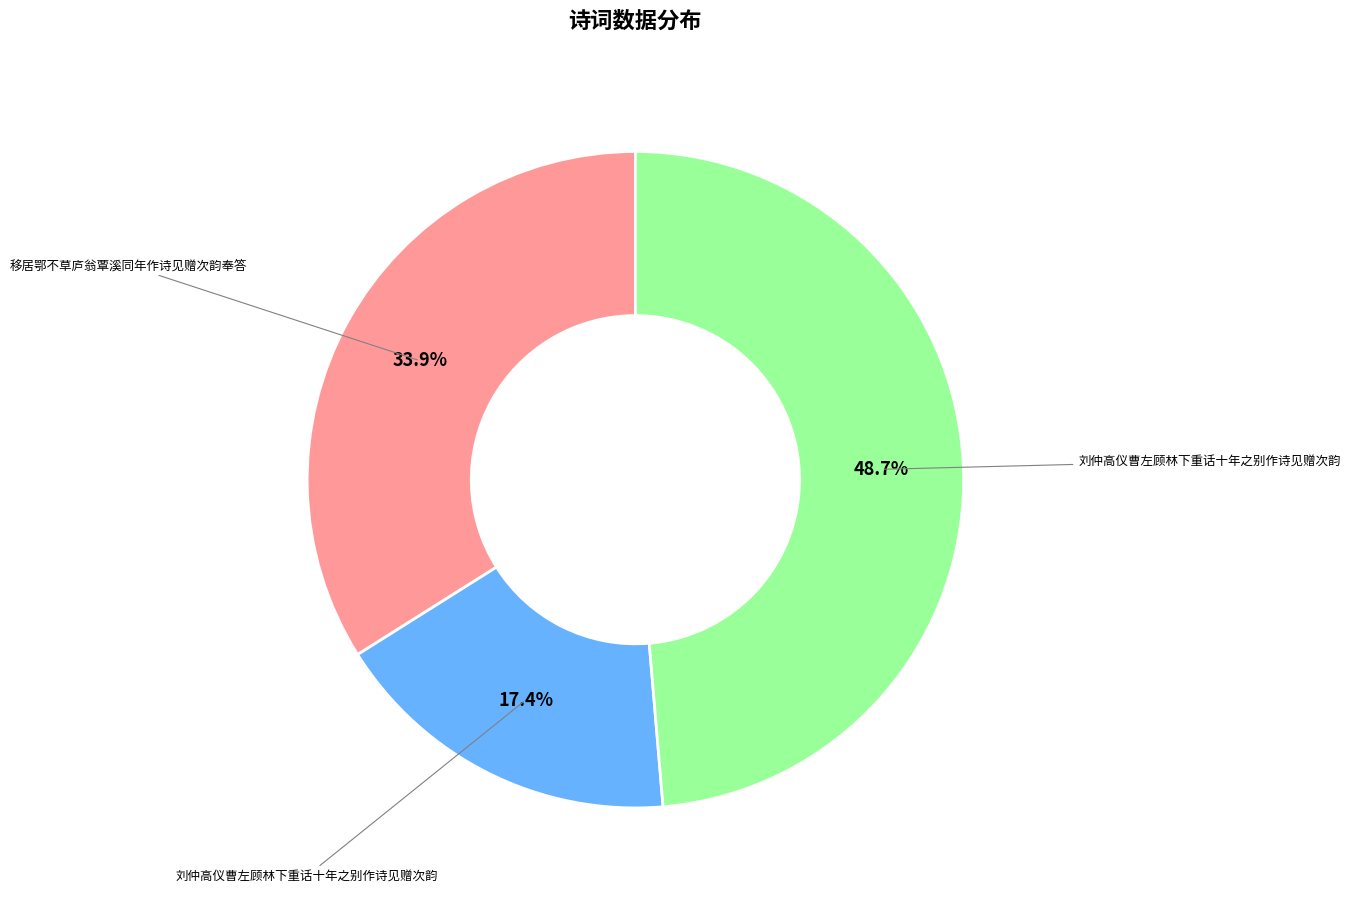

Does any single category account for the majority?

No